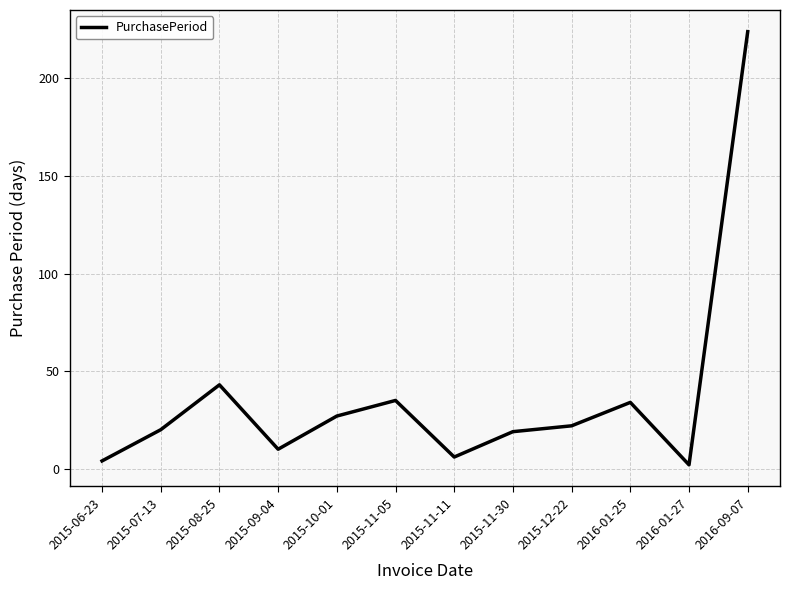

True or false: there are more than 0 points higher than both neighbors.

True